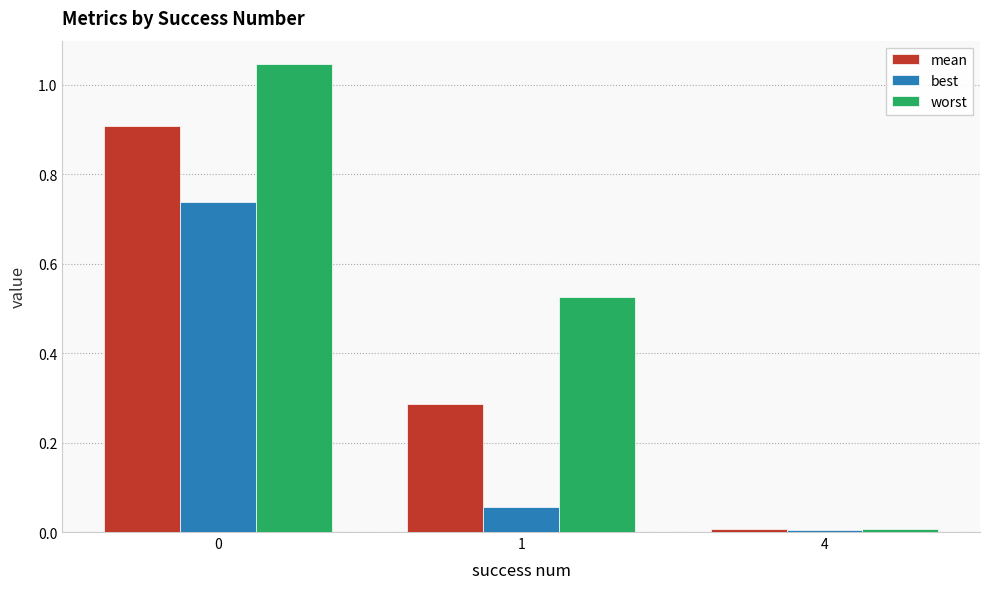

Are the bars grouped side by side (vs. stacked)?

Yes